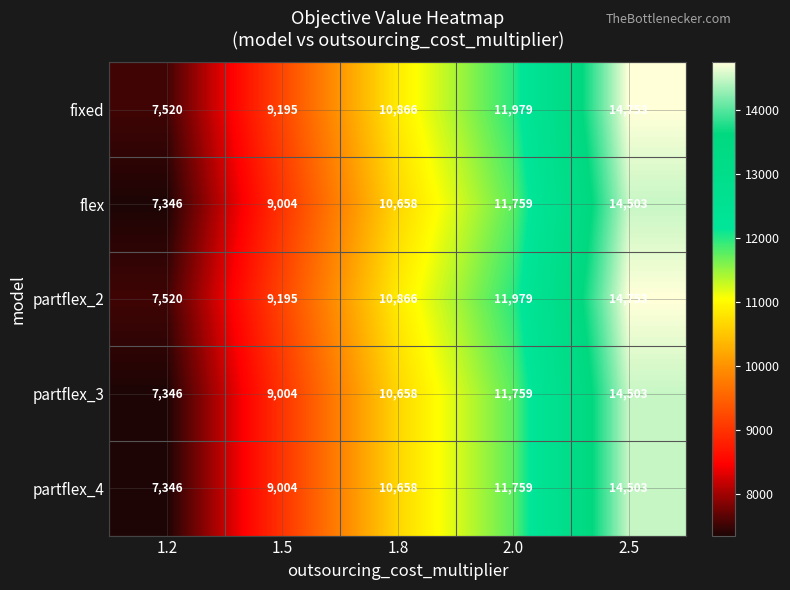

At which category is the sum across all series the highest?

2.5